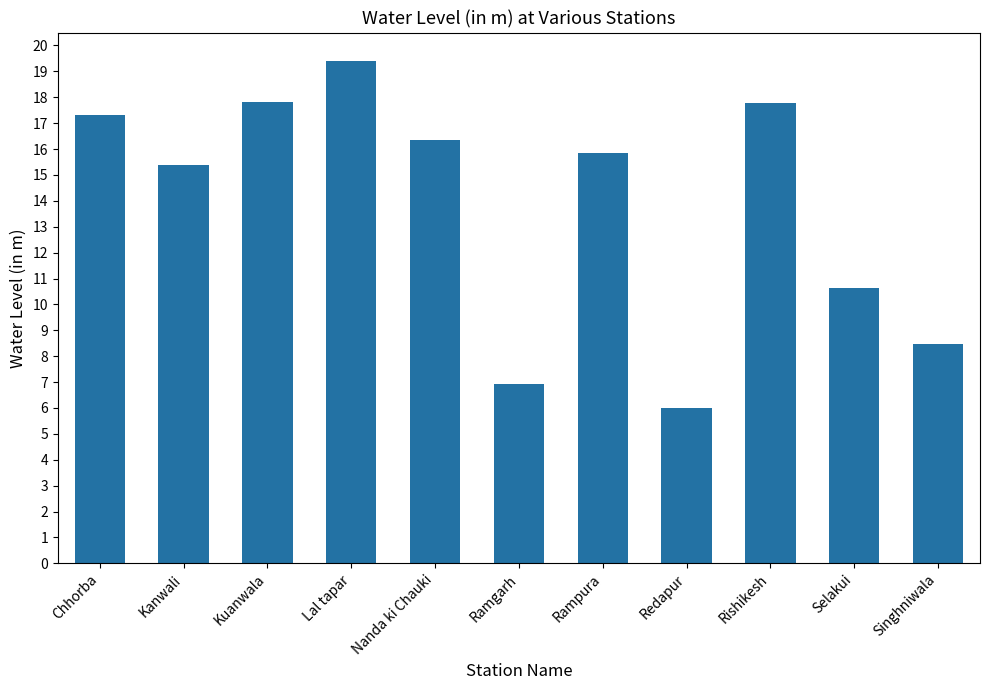

At which category does the chart reach its minimum across all series?

Redapur